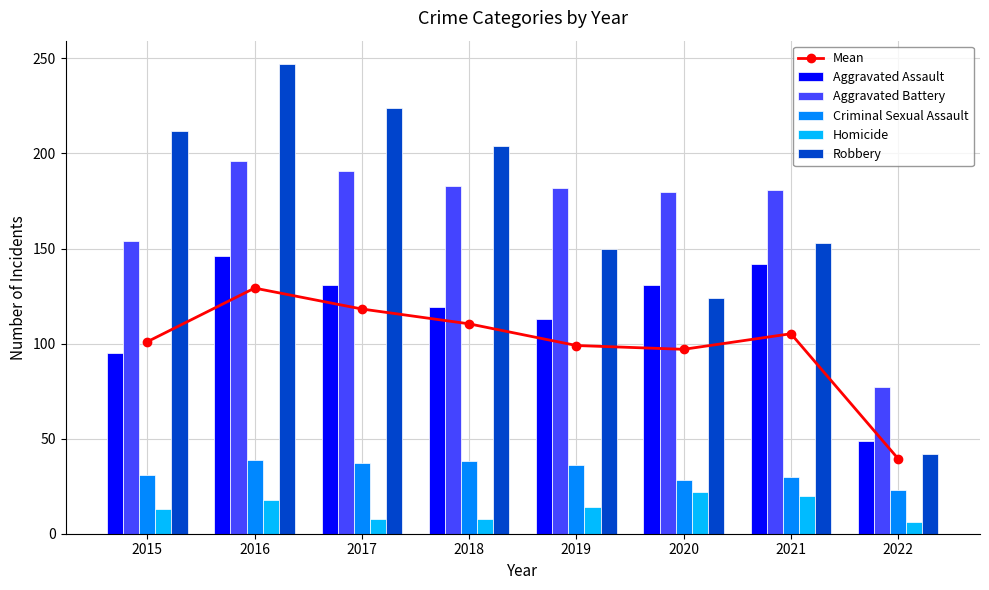

Is the value of Aggravated Assault at 2020 greater than the value of Criminal Sexual Assault at 2021?

Yes